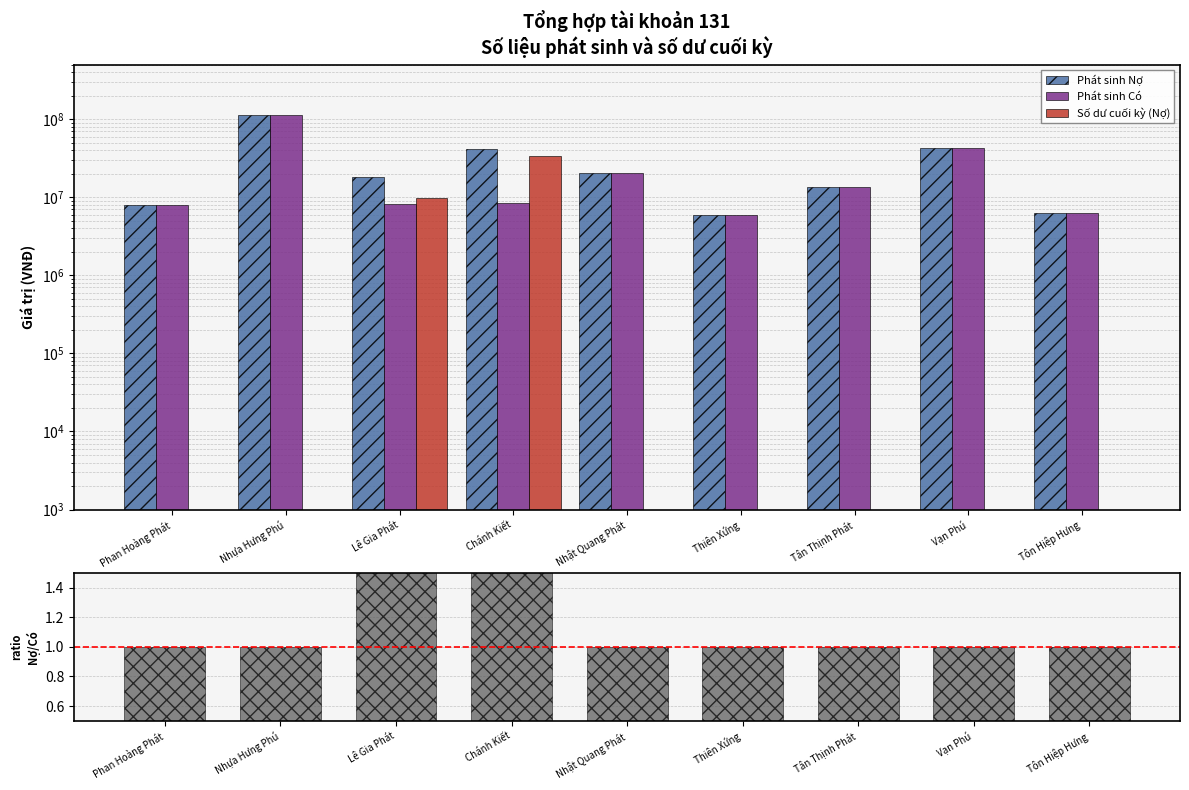

Rank the series by their maximum value, from highest to lowest.

Phát sinh Nợ, Phát sinh Có, Số dư cuối kỳ (Nợ), Nợ / Có